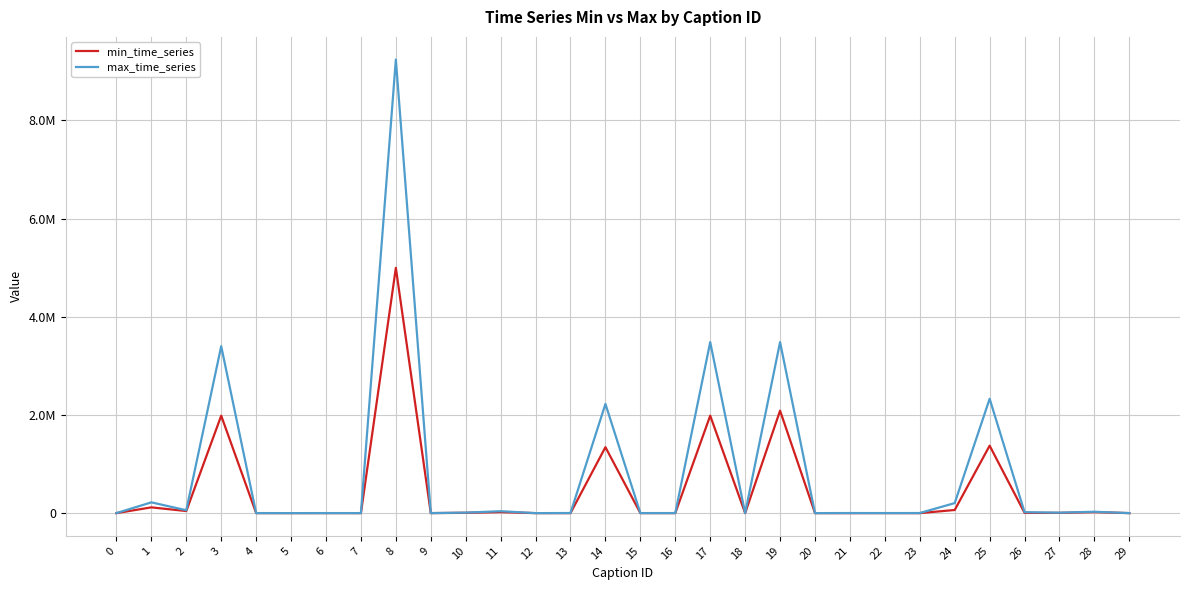

What is the difference between the maximum and minimum values in the min_time_series series?

4995316